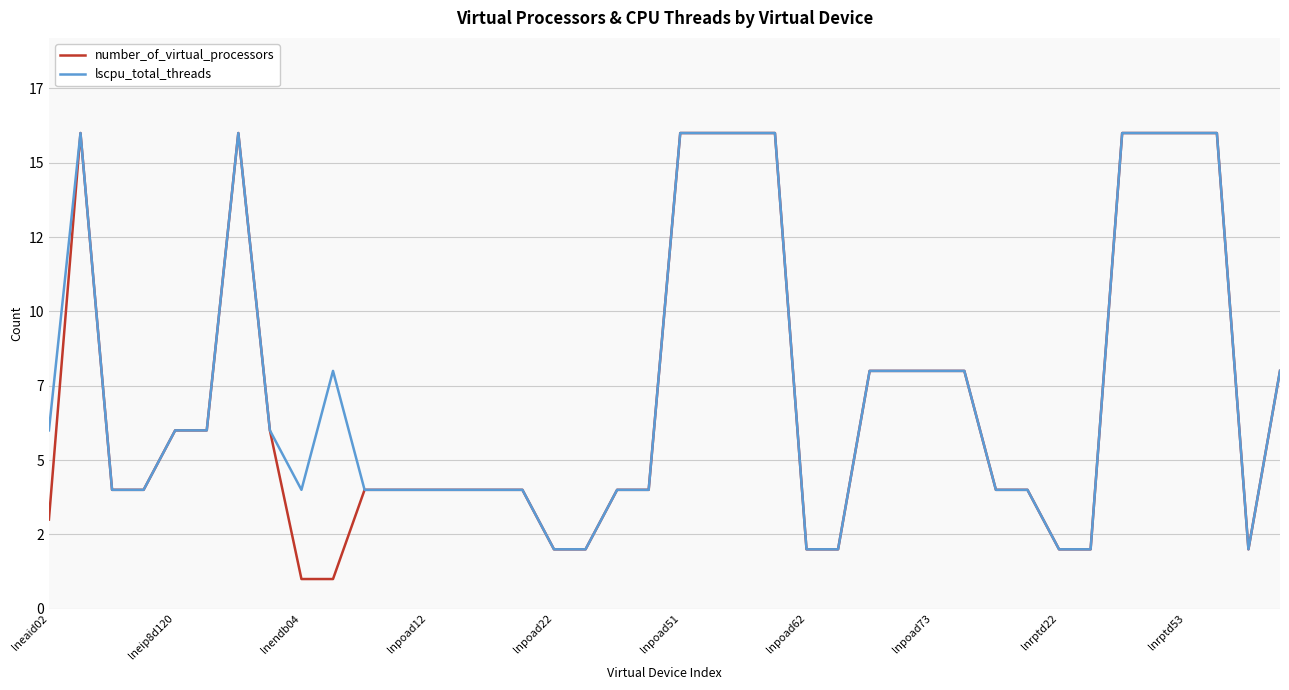

At which label is number_of_virtual_processors closest to 8?

26